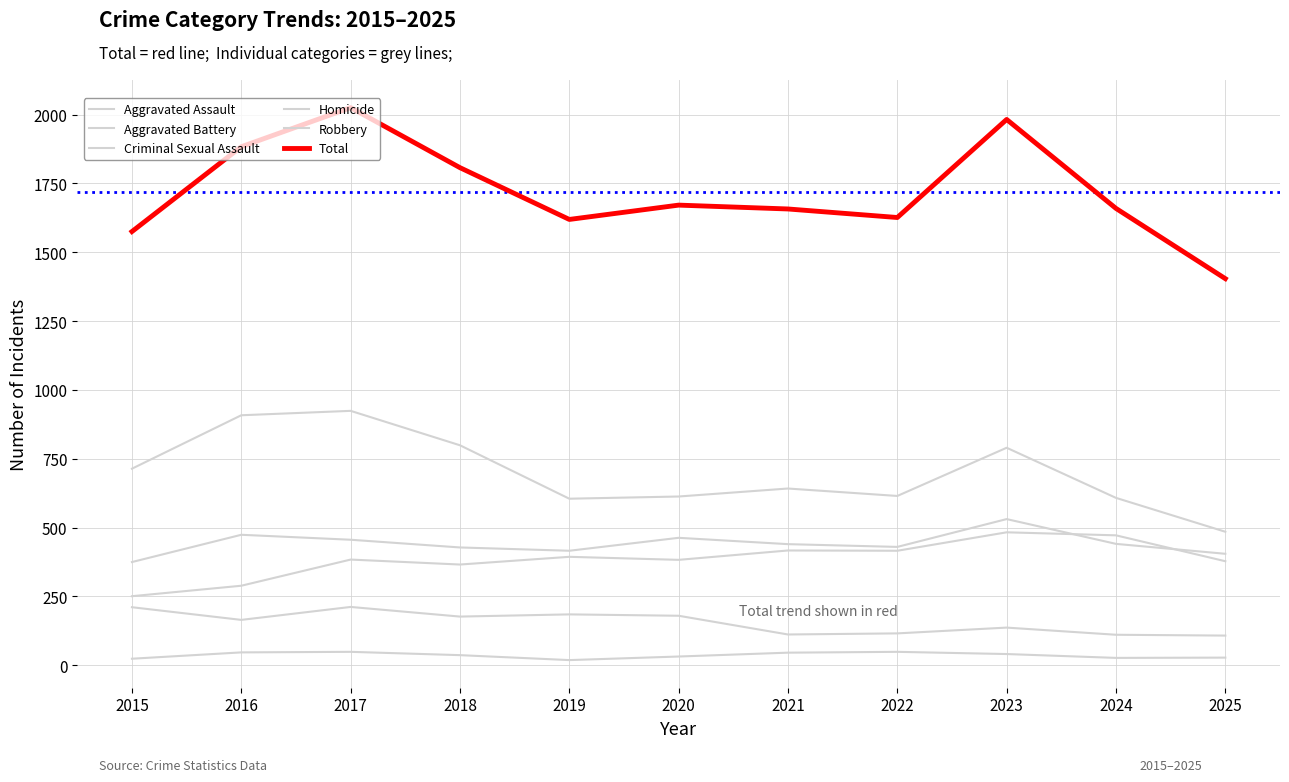

True or false: Aggravated Assault and Robbery intersect in this chart.

False